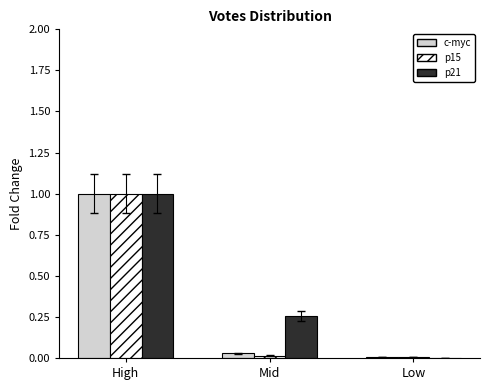

How many data points does each series have?

3